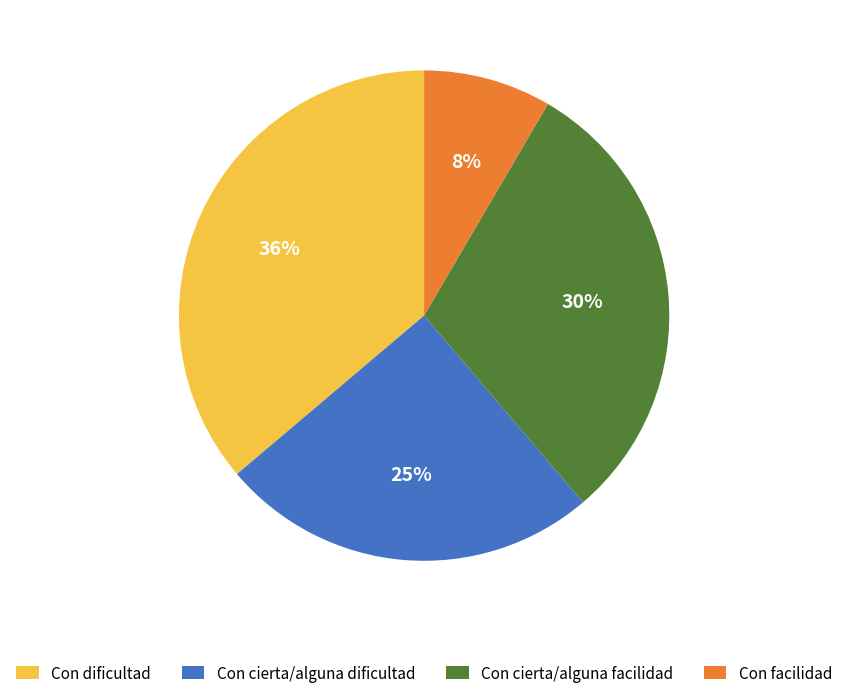

Combined, do Con facilidad and Con dificultad account for over 50%?

No